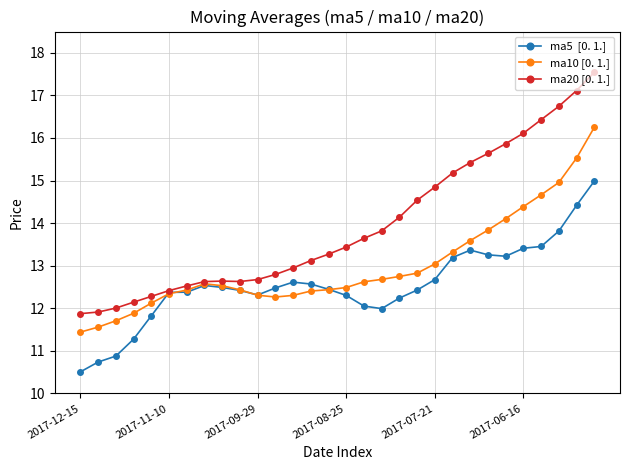

What is the maximum value shown in the chart?

17.5